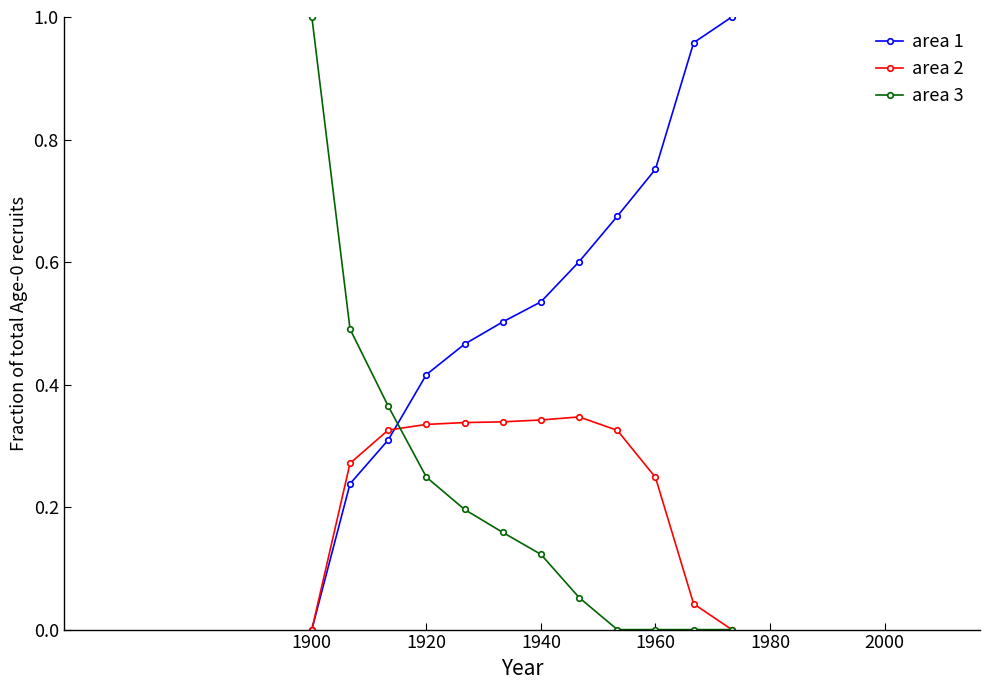

At how many categories does at least one series exceed 0?

12